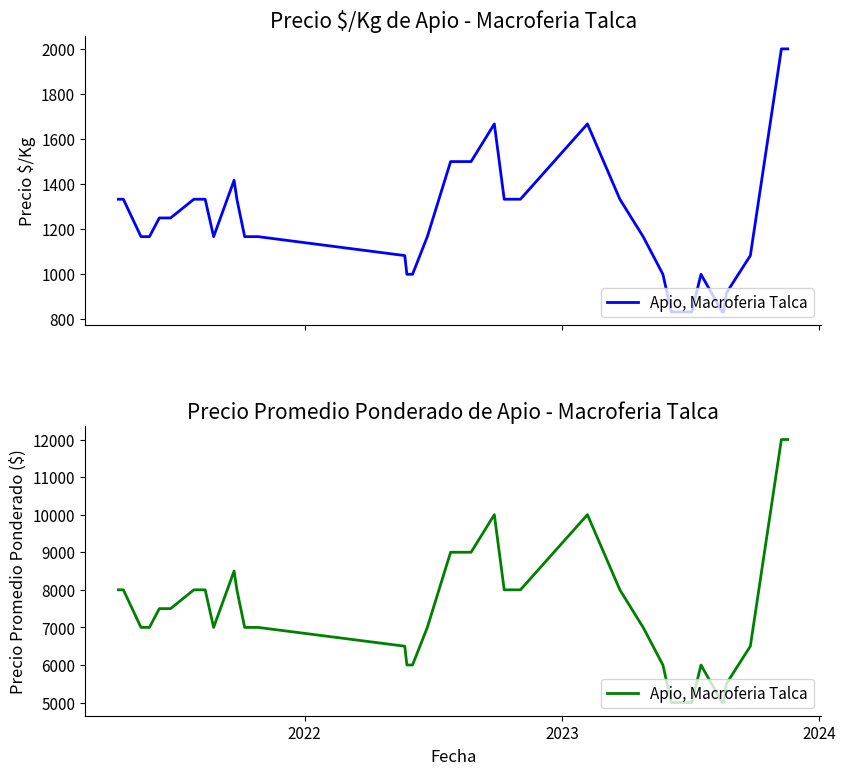

Reading left to right, what are all the values shown in this chart?

8000	8000	7000	7000	7000	7500	7500	8000	8000	7500	7000	8500	8000	7000	7000	7000	6500	6000	6000	6000	7000	9000	9000	10000	8000	8000	10000	8000	7000	6000	5000	5000	5000	6000	5000	5000	5500	6500	12000	12000